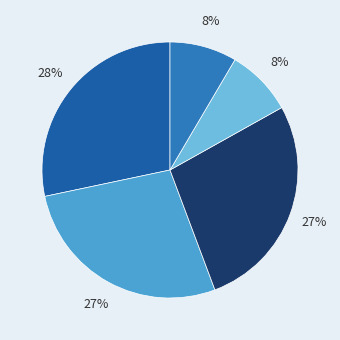

How many slices are in this pie chart?

5